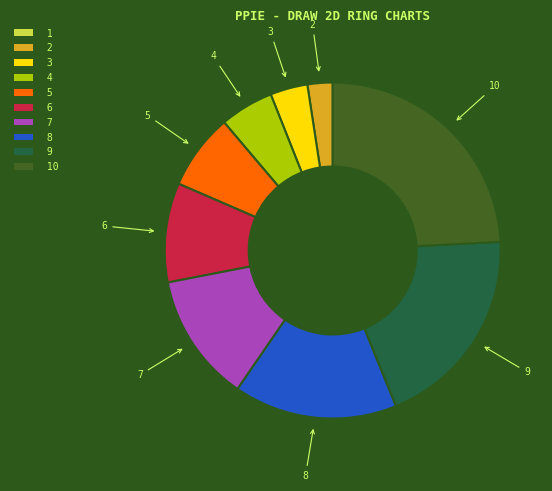

What is the smallest slice in the pie chart?

2